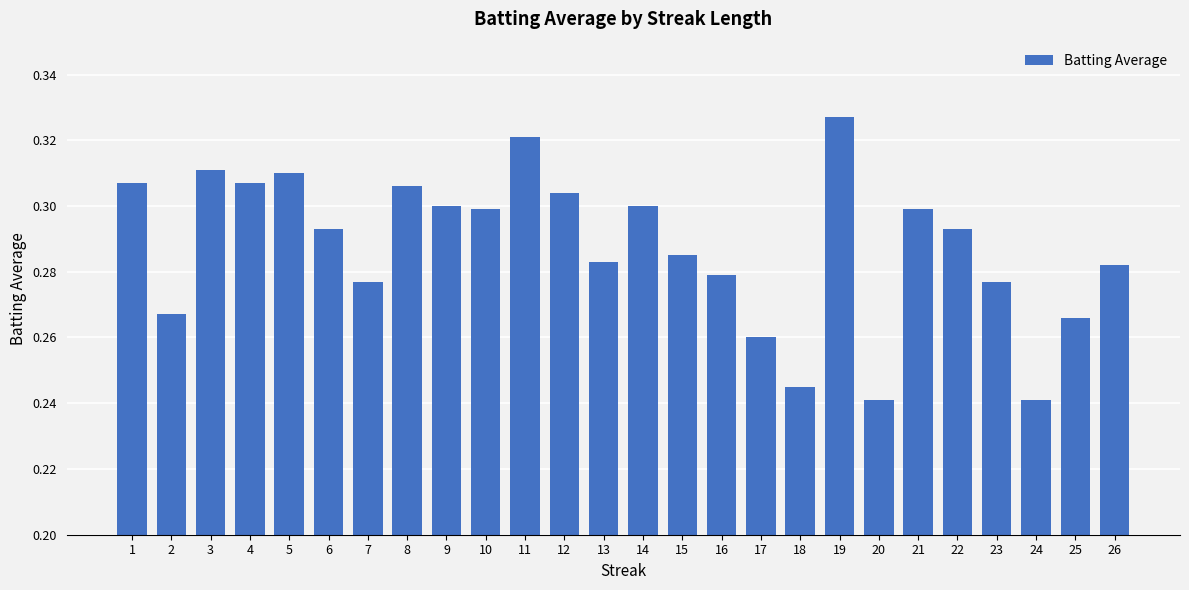

True or false: the data shows 0.3 at 7.

True